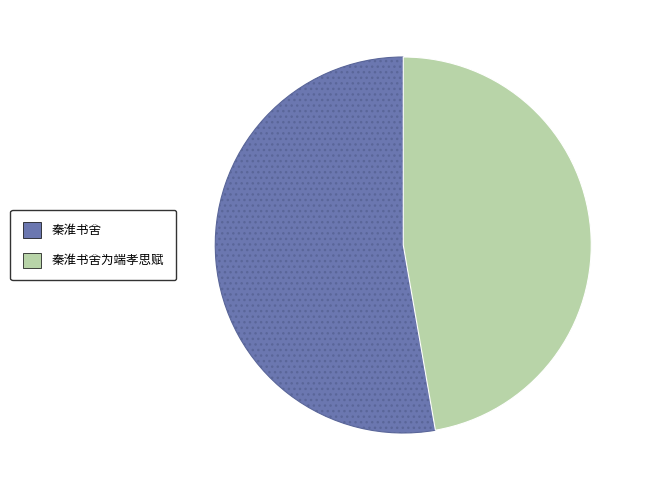

Count the number of slices in the pie.

2